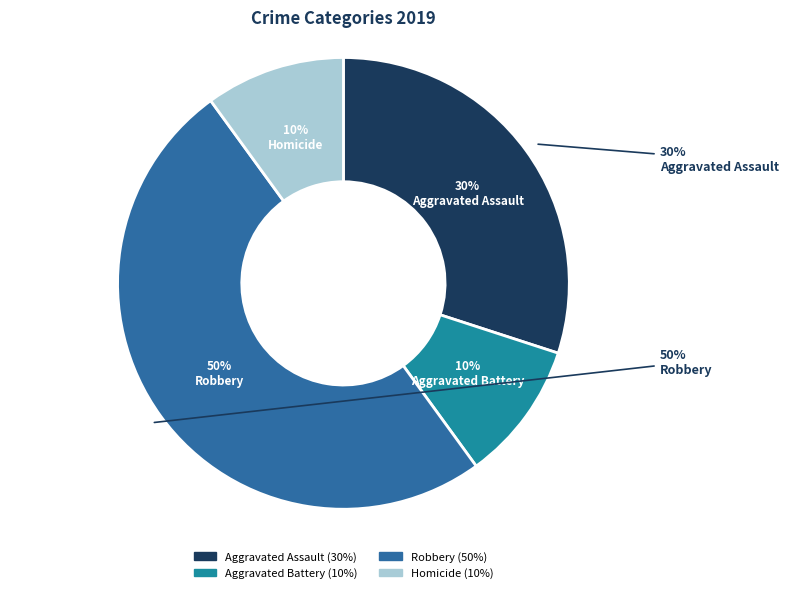

To the nearest percent, what is the difference between the Aggravated Battery and Robbery slice percentages?

40%